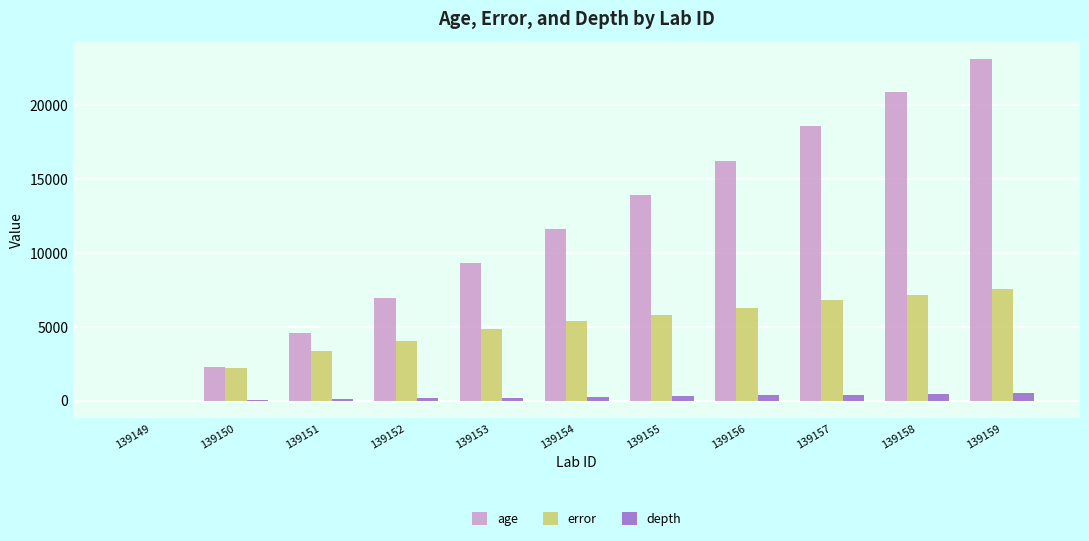

What is the difference between the age values at 139156 and 139149?

16256.0